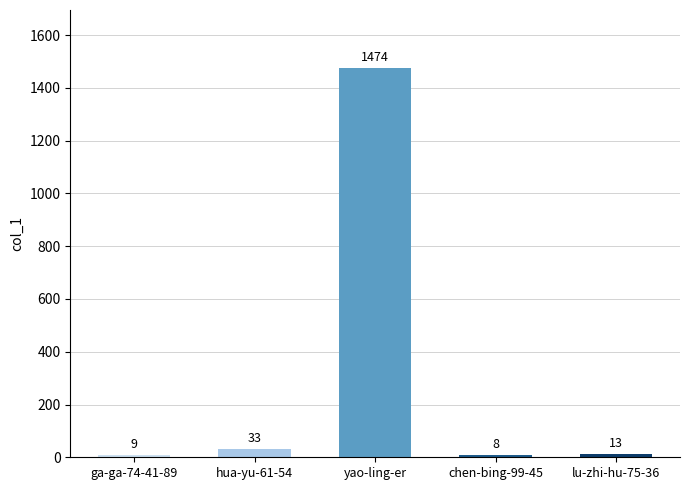

What is the minimum value shown in the chart?

8